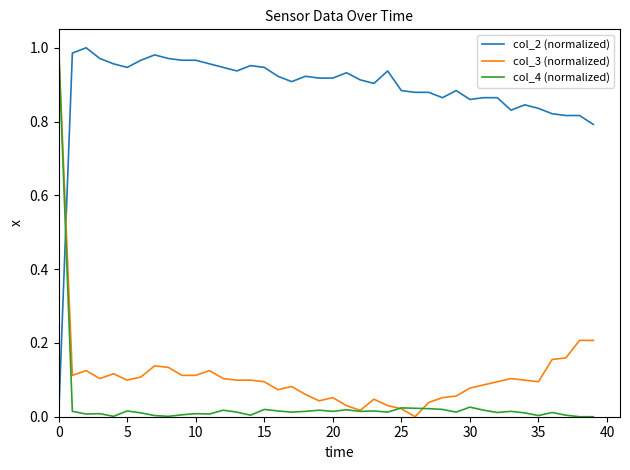

What are all the series names shown in the legend?

col_2 (normalized), col_3 (normalized), col_4 (normalized)